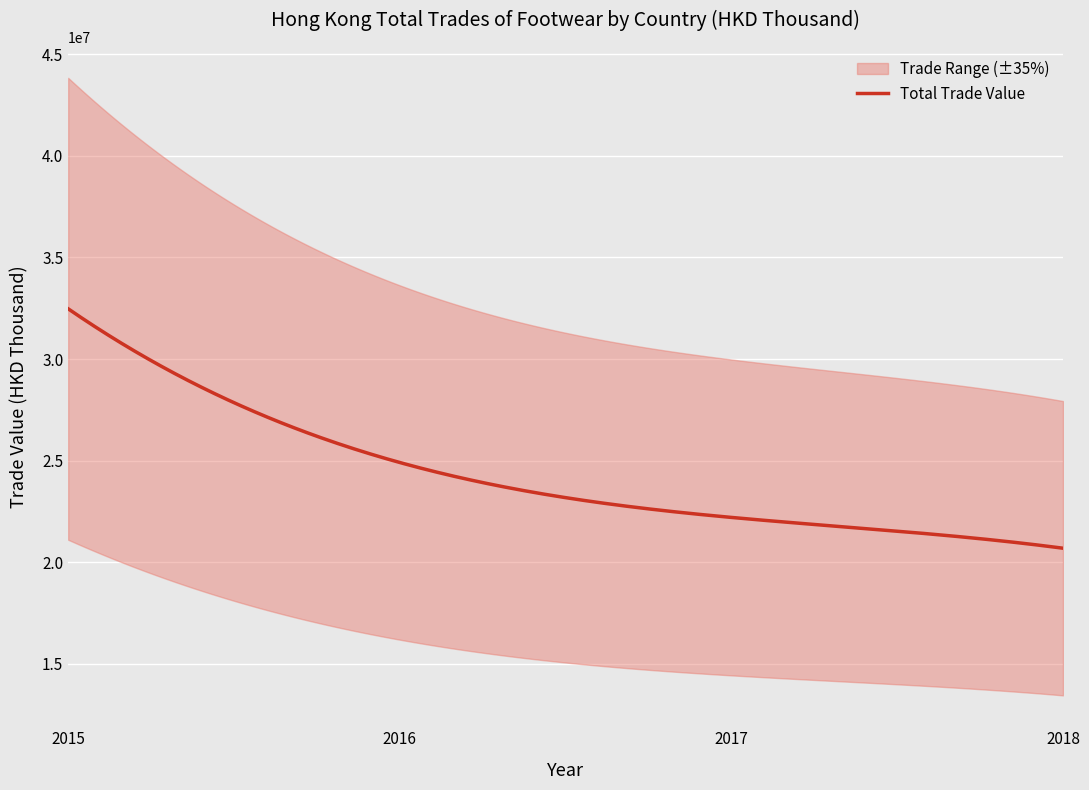

What is the maximum value for Total Trade Value?

32469846.6